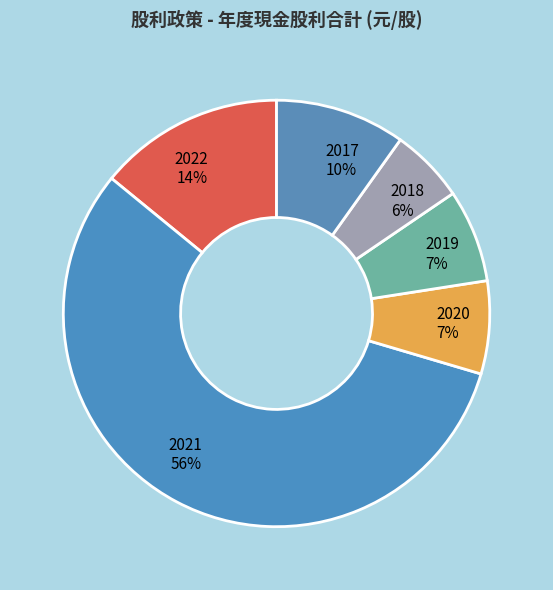

Which slice is the smallest?

2018